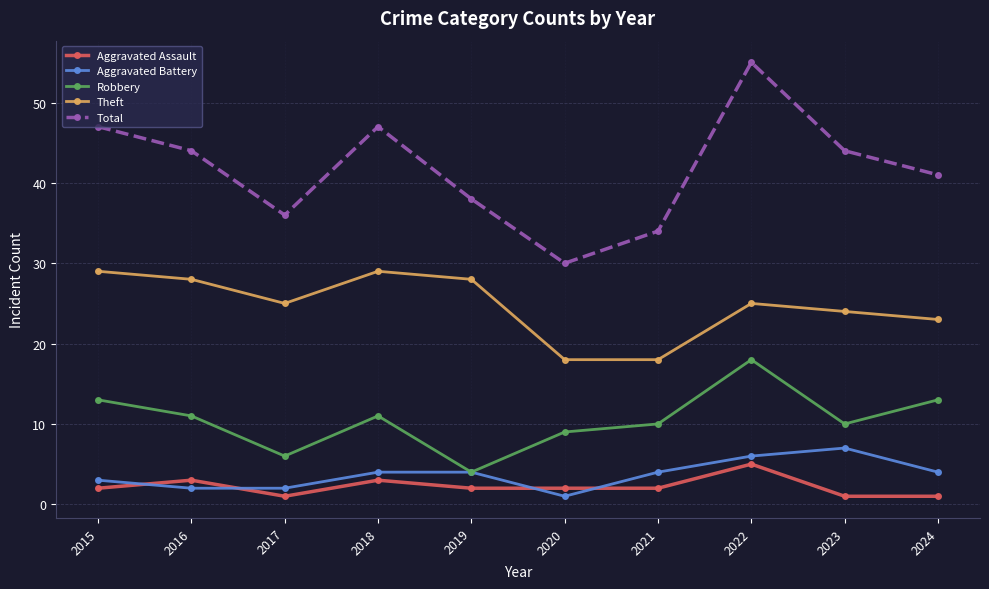

Which series has the largest total across all categories?

Total